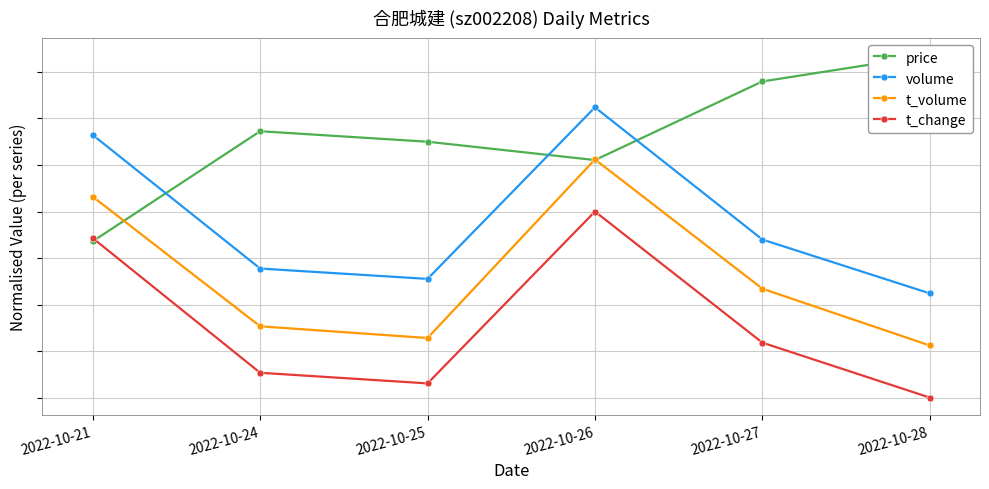

Read the price value at 2022-10-24.

1.4